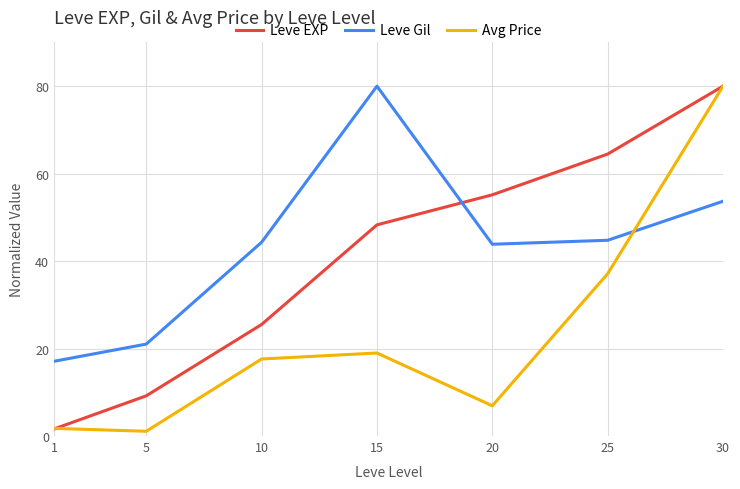

Reading right to left, extract all data points from this chart.

Leve EXP: 80.0	64.5	55.2	48.3	25.5	9.2	1.6
Leve Gil: 53.7	44.8	43.9	80.0	44.3	21.0	17.1
Avg Price: 80.0	37.1	6.9	19.0	17.6	1.1	1.7